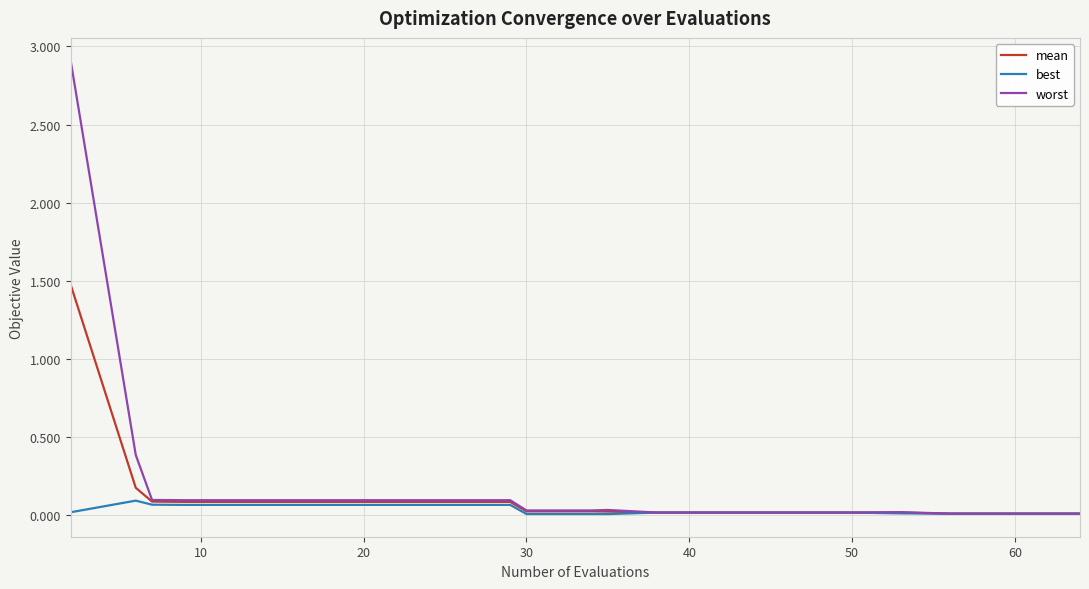

What is the highest value of the mean series?

1.5